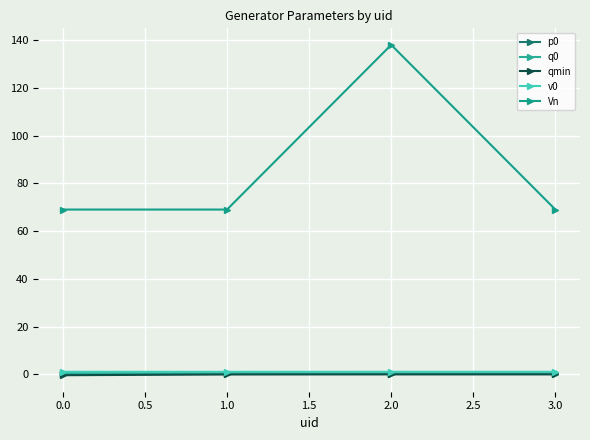

How many categories are shown in the chart?

4